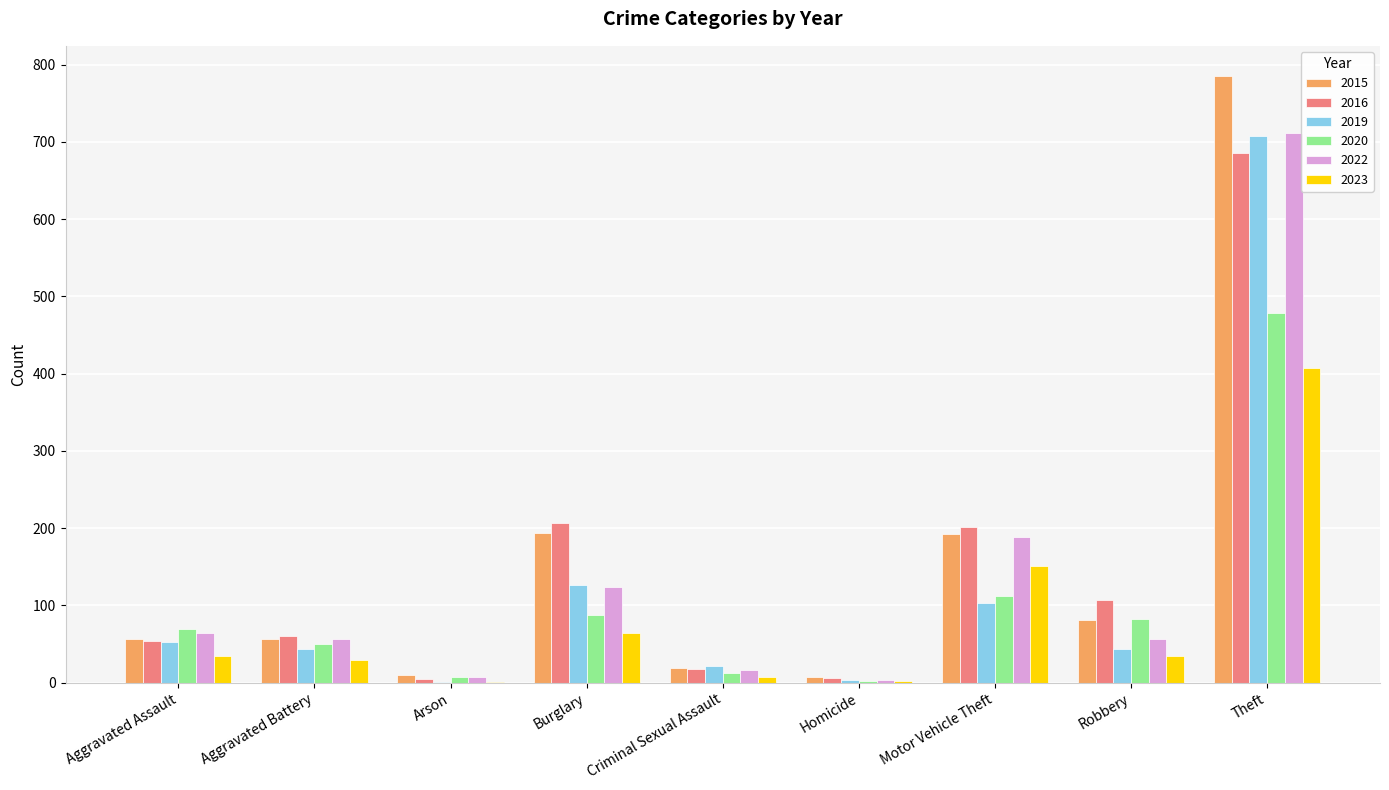

At which label does 2019 reach its peak?

Theft